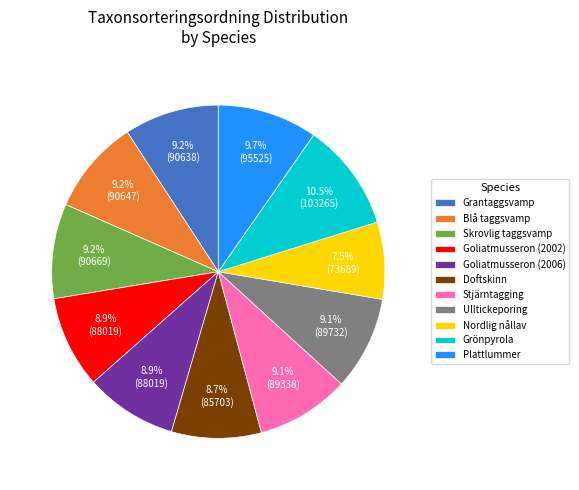

Is it true that Grönpyrola is 3% of the pie?

False